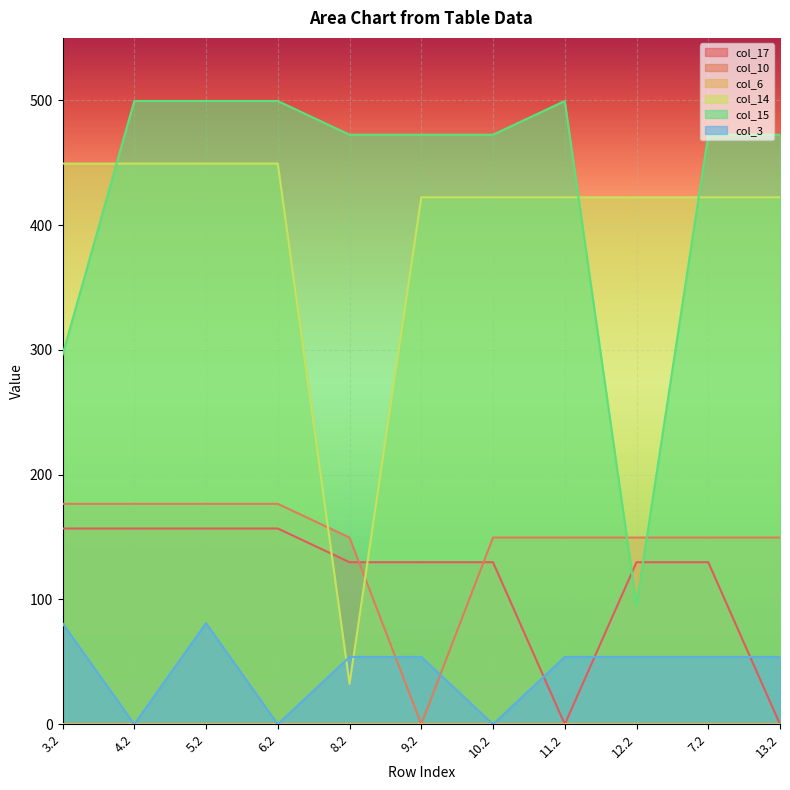

What is the spread (max minus min) of values at 9.2?

472.4